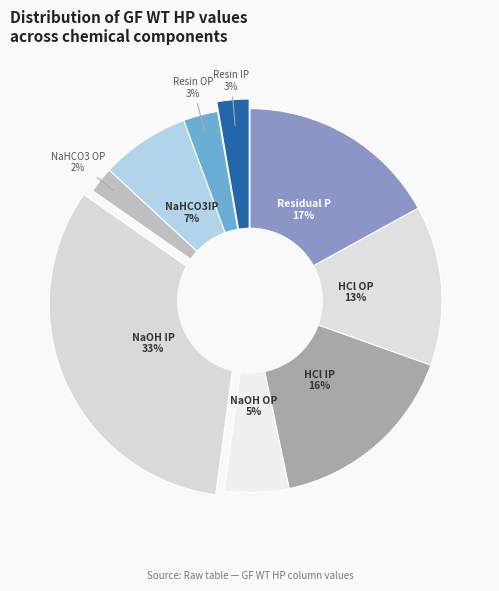

How many segments does this pie chart have?

9